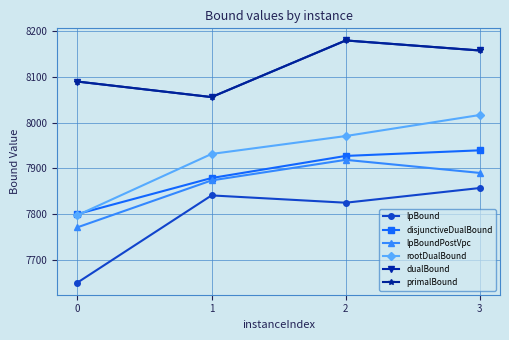

How many distinct data groups are displayed?

6